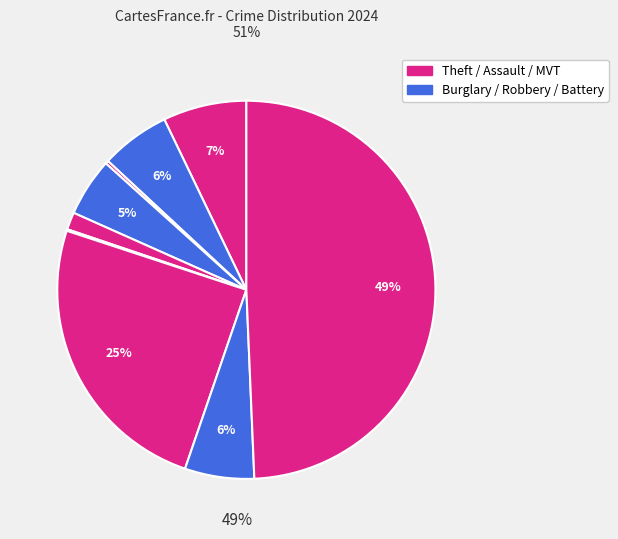

Rank the categories by value from lowest to highest.

Homicide, Arson, Criminal Sexual Assault, Burglary, Aggravated Battery, Robbery, Aggravated Assault, Motor Vehicle Theft, Theft